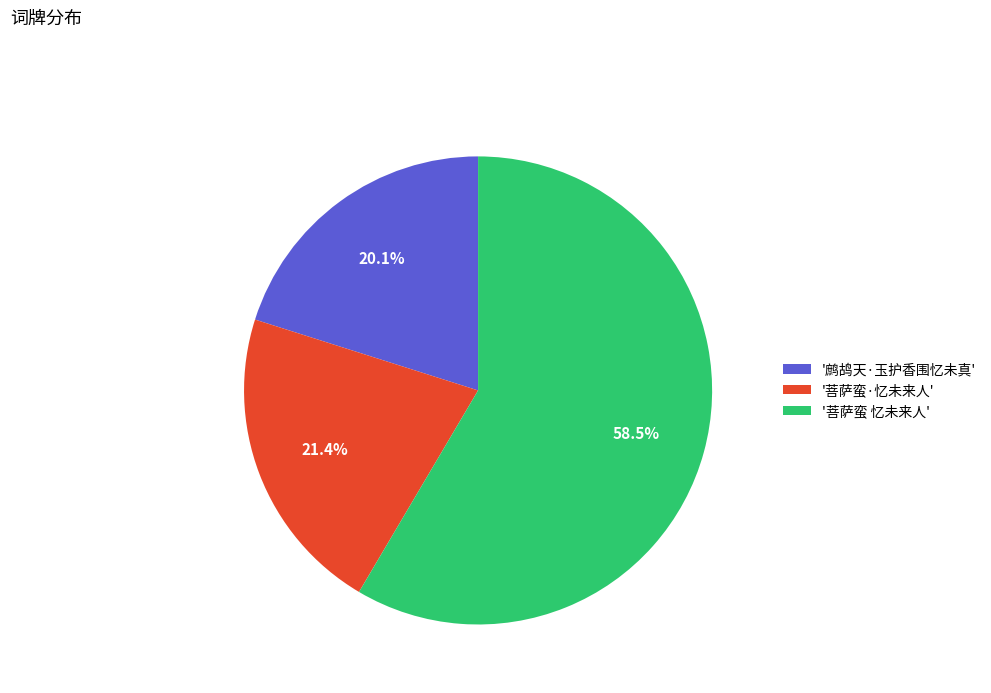

Rank the categories by value from lowest to highest.

'鹧鸪天·玉护香围忆未真', '菩萨蛮·忆未来人', '菩萨蛮 忆未来人'